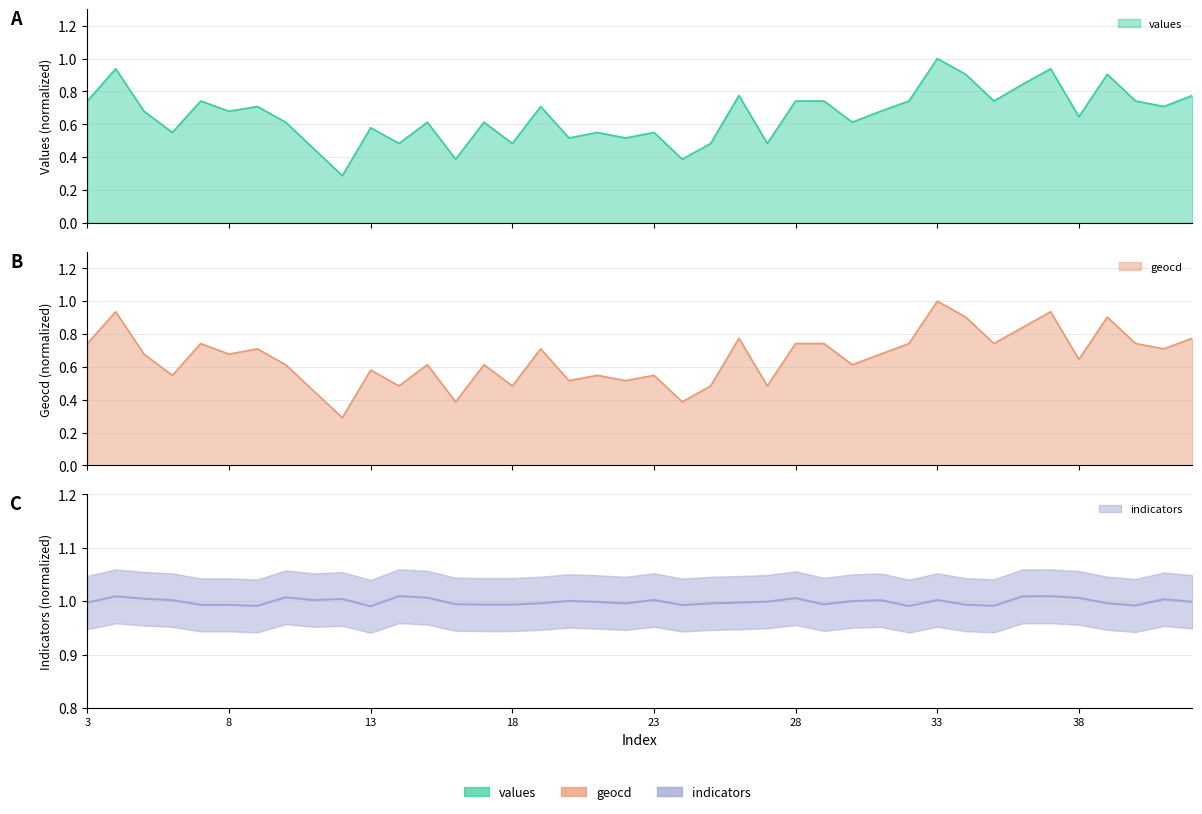

Which category has the highest value in the values series?

33